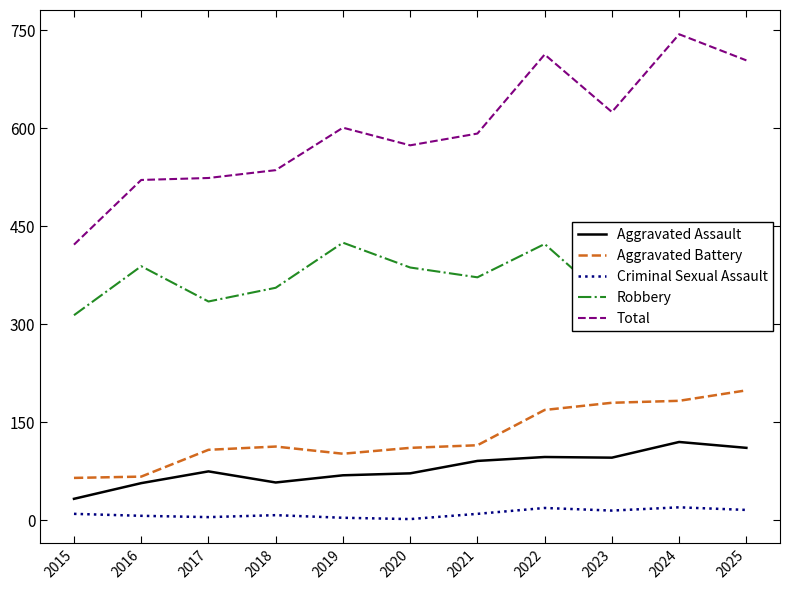

At how many categories does at least one series exceed 55?

11